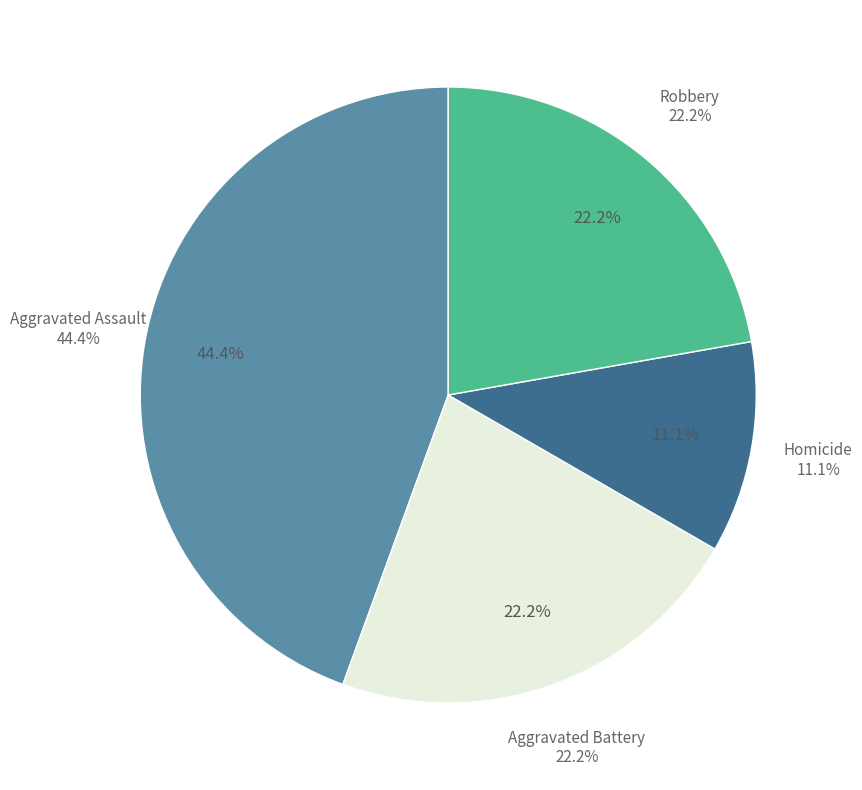

How many slices are in this pie chart?

4